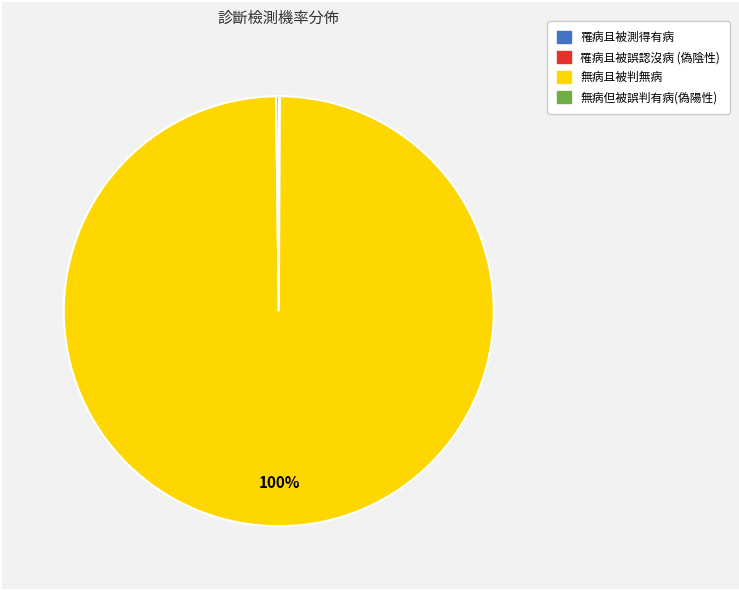

What is the largest slice in the pie chart?

無病且被判無病